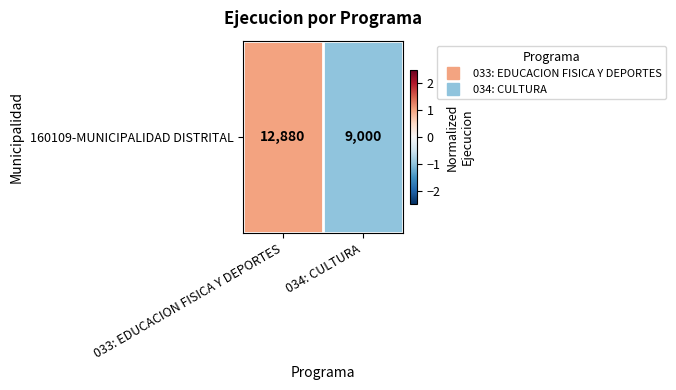

Rank the categories by value from lowest to highest.

034: CULTURA, 033: EDUCACION FISICA Y DEPORTES